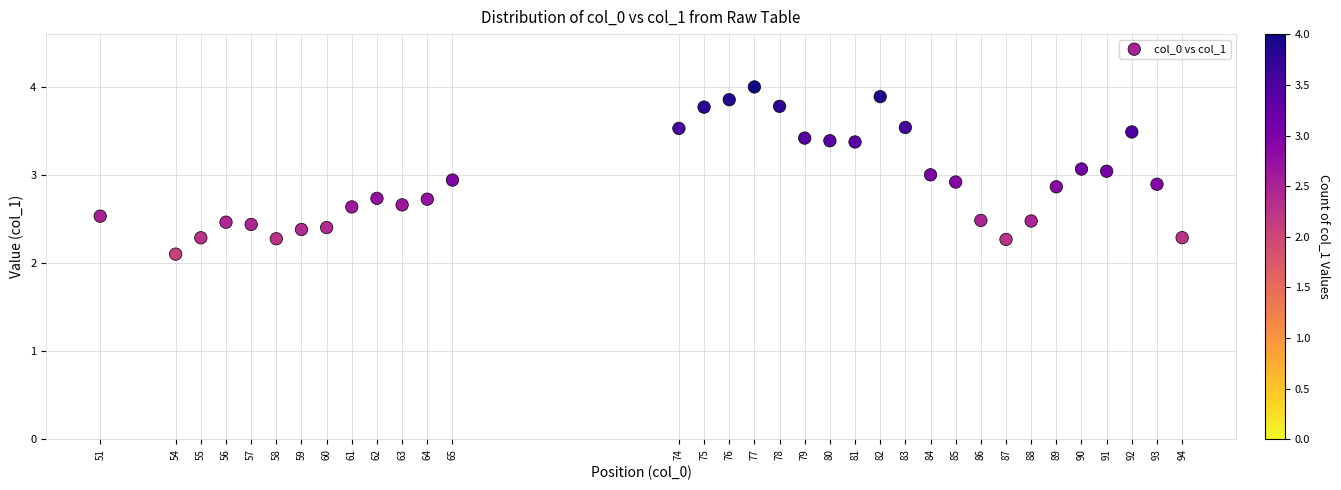

What is the range of Y values (max minus min)?

1.9